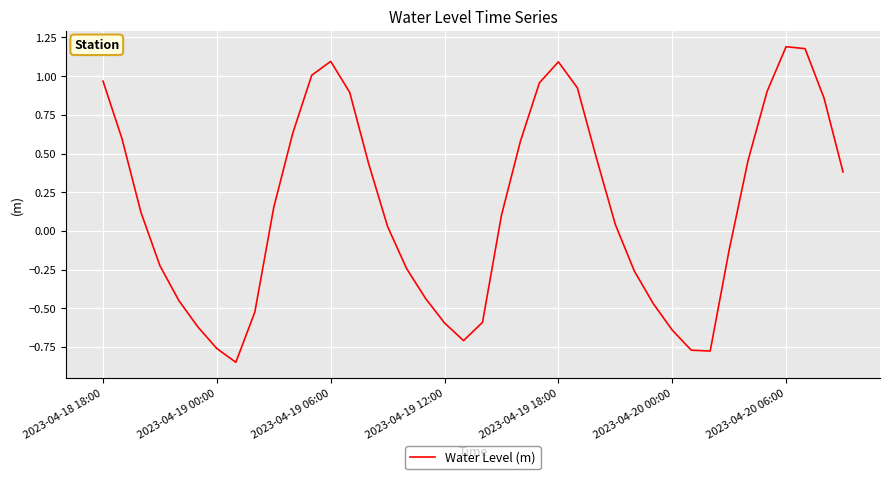

What is the greatest value displayed?

1.2